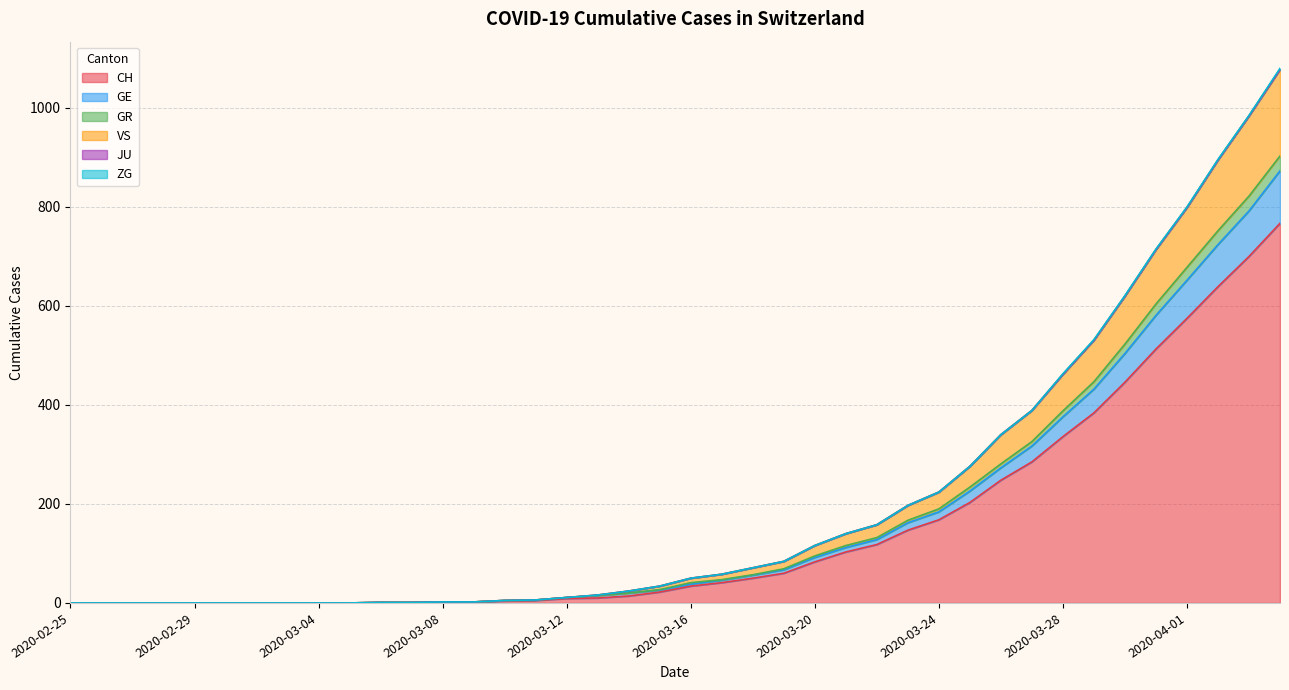

At which label is CH closest to 383?

2020-03-29